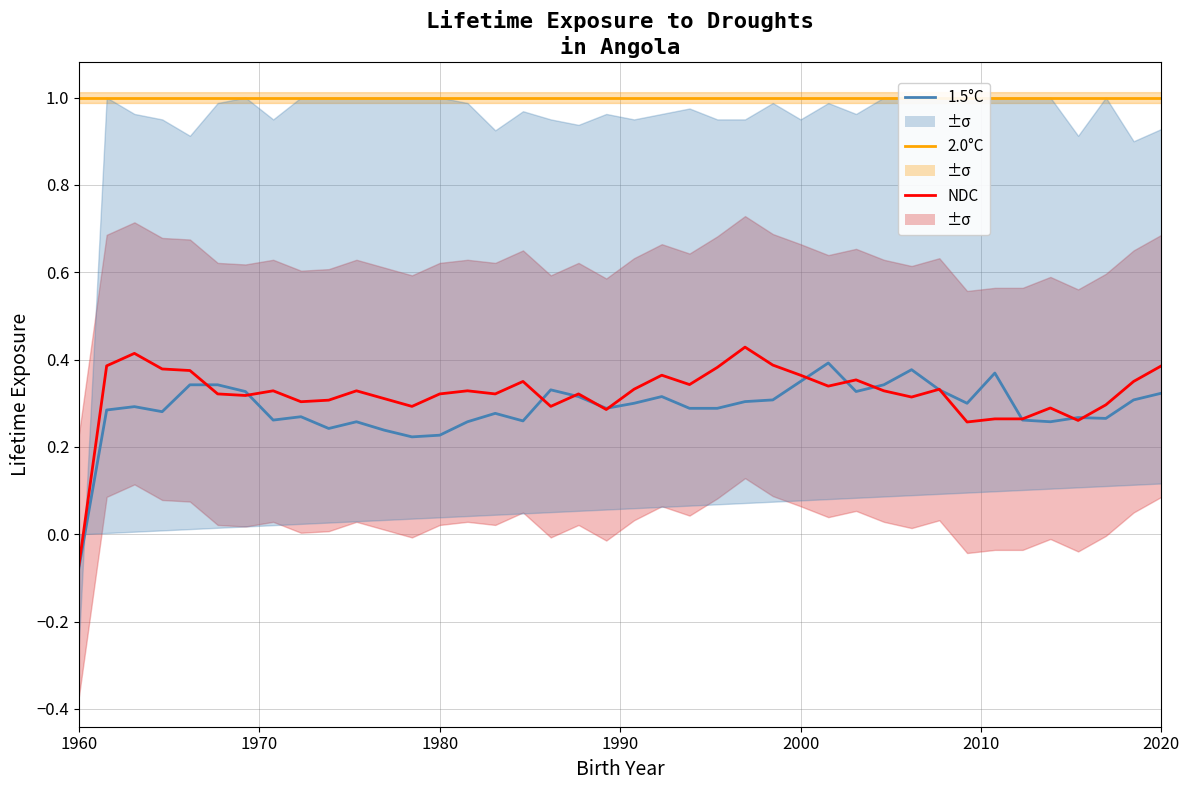

At how many categories does at least one series exceed 0?

40